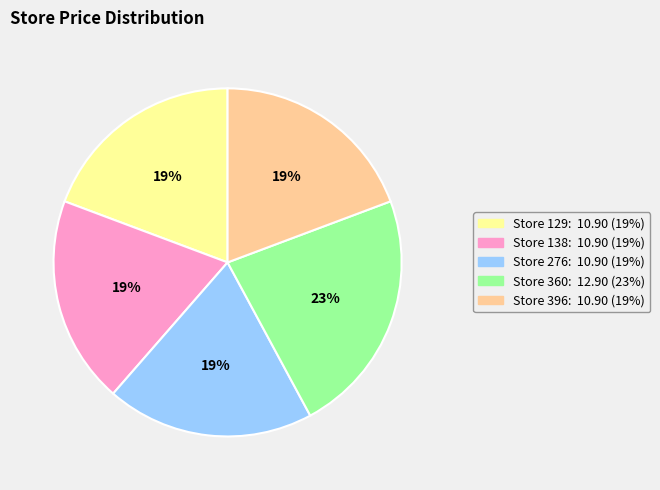

To the nearest percent, what is the average slice percentage?

20%